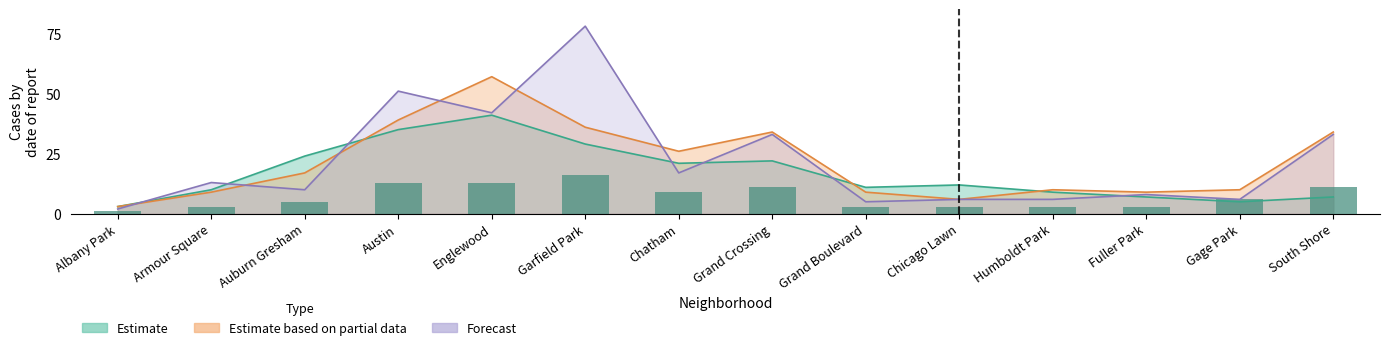

Count the number of values greater than 6.

6